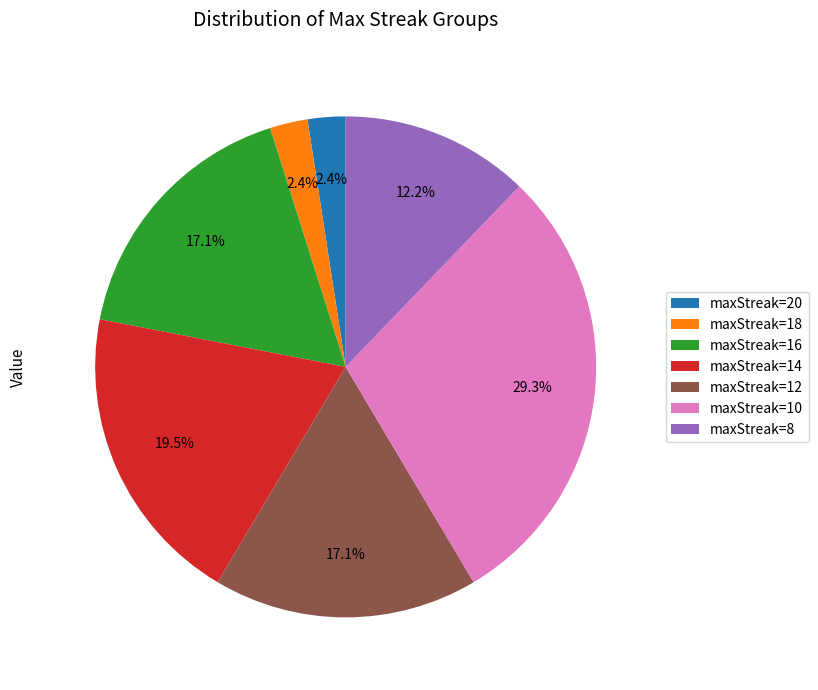

Which slice is the largest?

maxStreak=10